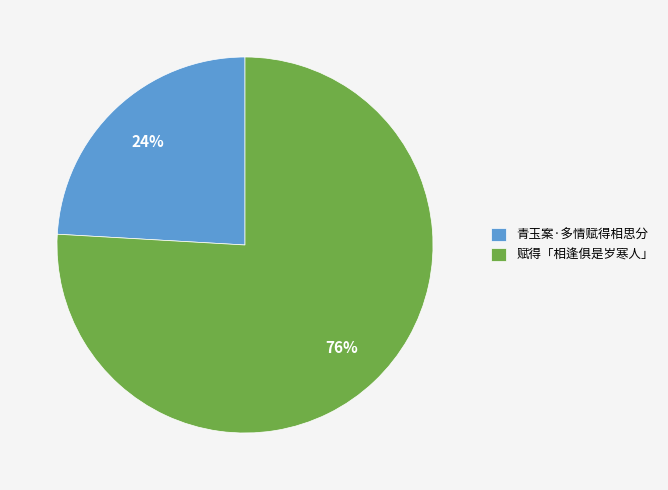

How many segments does this pie chart have?

2